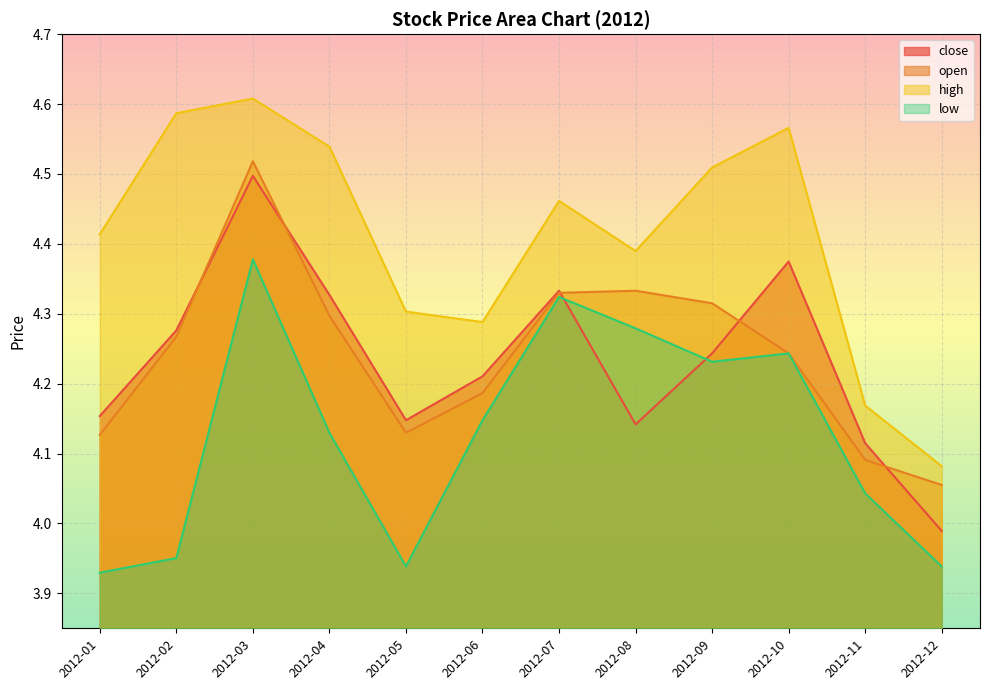

What is the total value across all series at 2012-10?

17.4